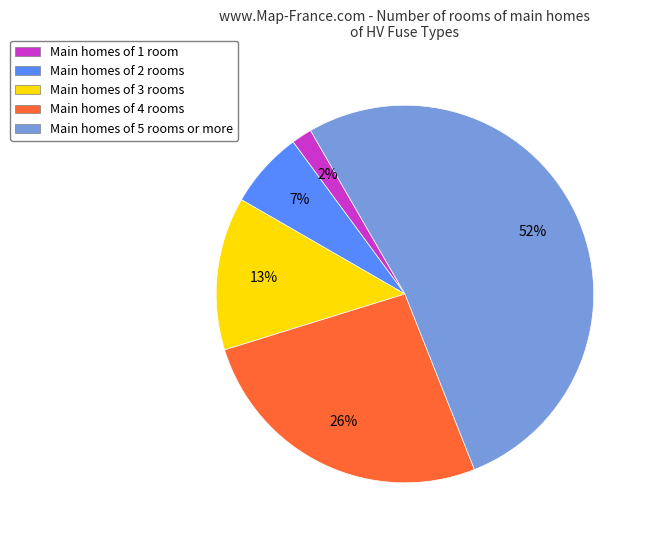

Combined, do Main homes of 3 rooms and Main homes of 4 rooms account for over 50%?

No